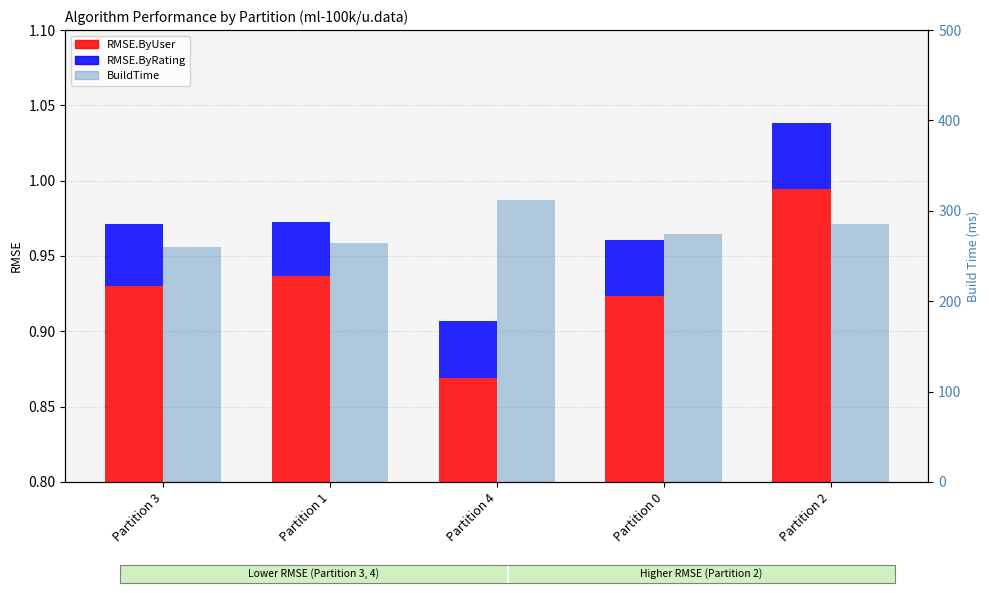

What is the maximum value shown in the chart?

312.0